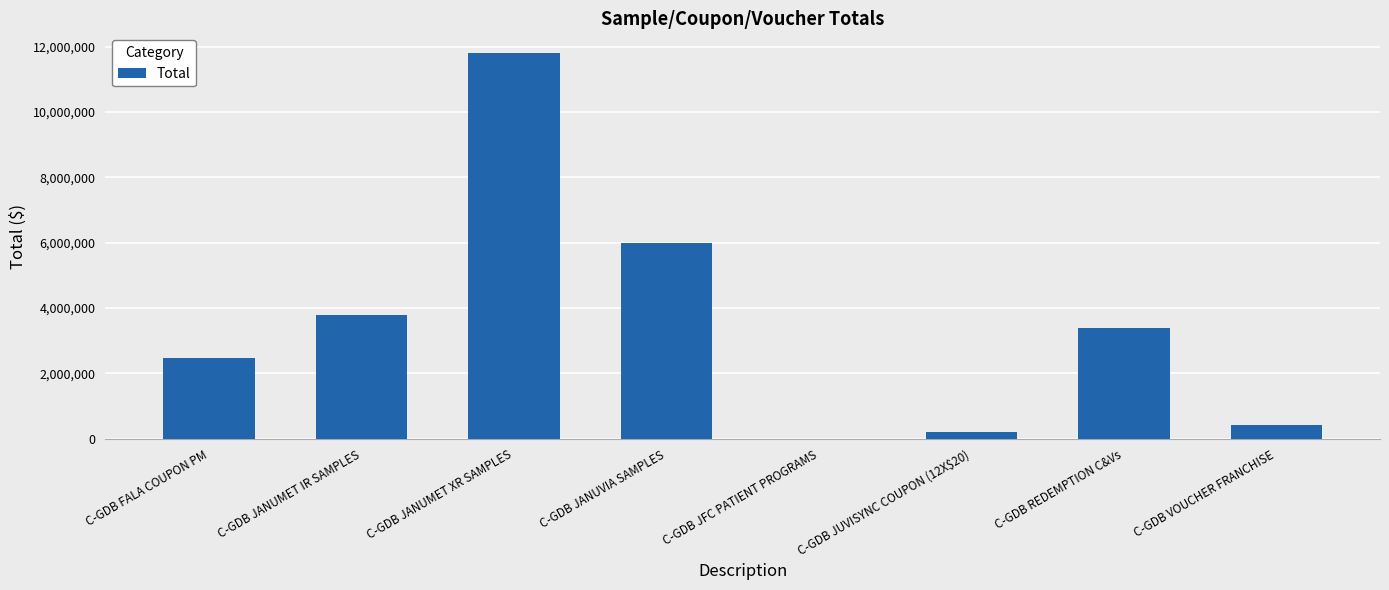

What is the sum of the values at C-GDB JUVISYNC COUPON (12X$20) and C-GDB JFC PATIENT PROGRAMS?

210310.5